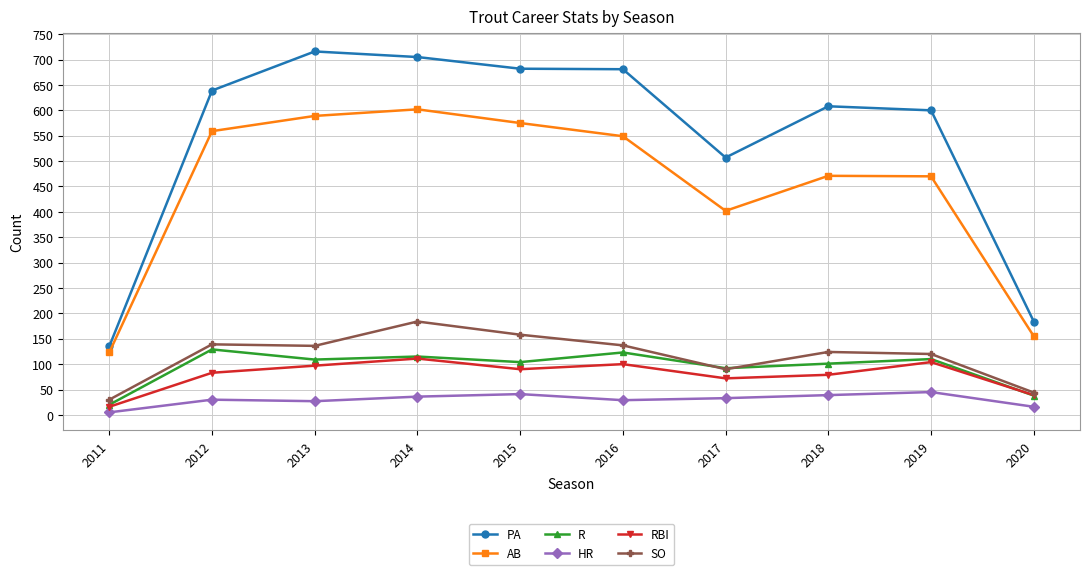

What is the value of the PA point at the 9th from the left?

600